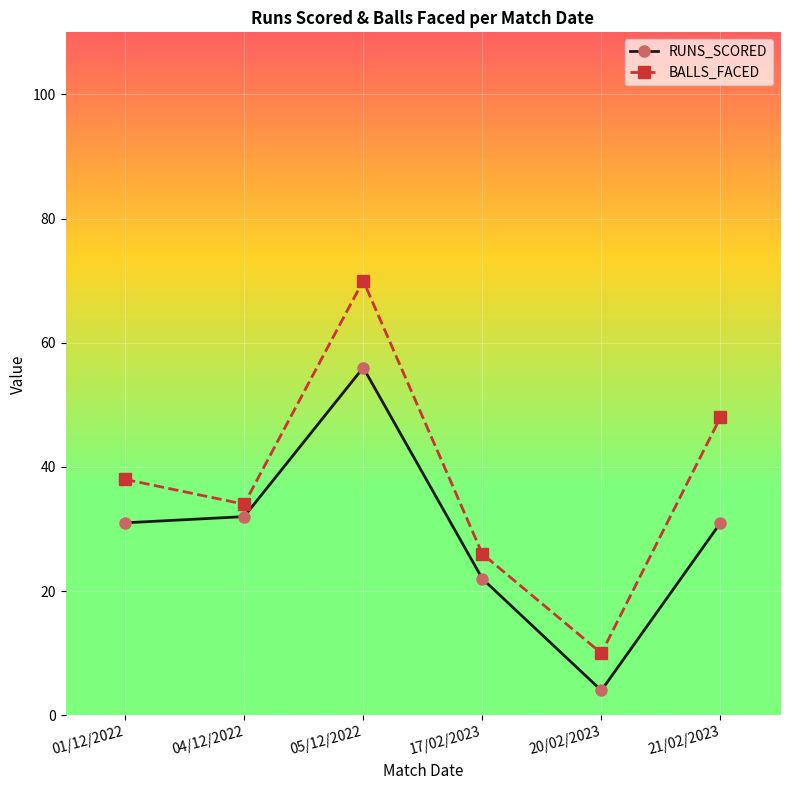

What is the minimum value for RUNS_SCORED?

4